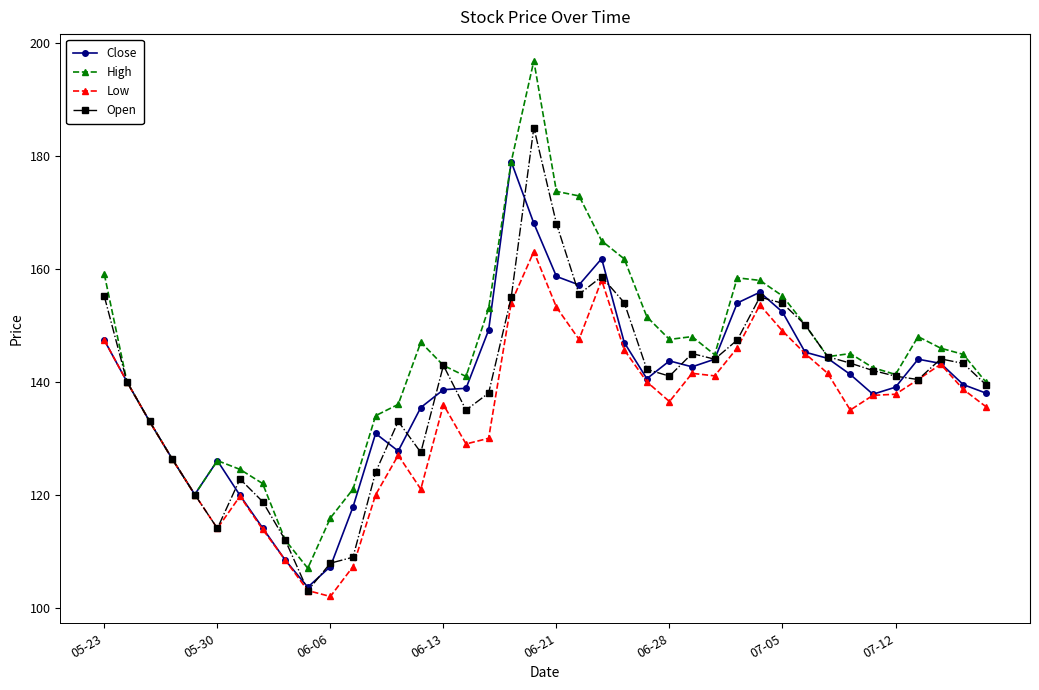

True or false: High has more than 2 points higher than both neighbors.

True